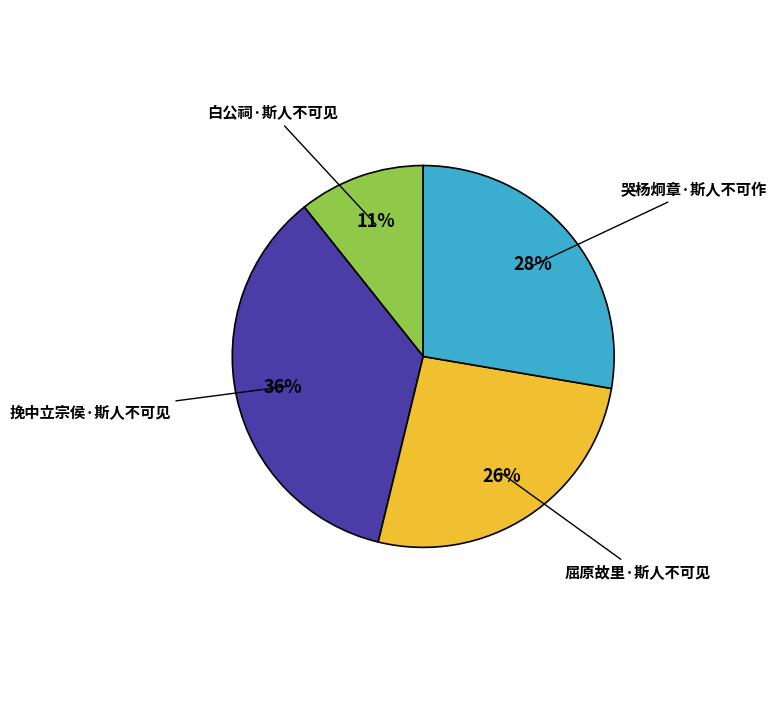

Approximately how many times larger is the value at 屈原故里·斯人不可见 compared to 哭杨炯章·斯人不可作?

0.9